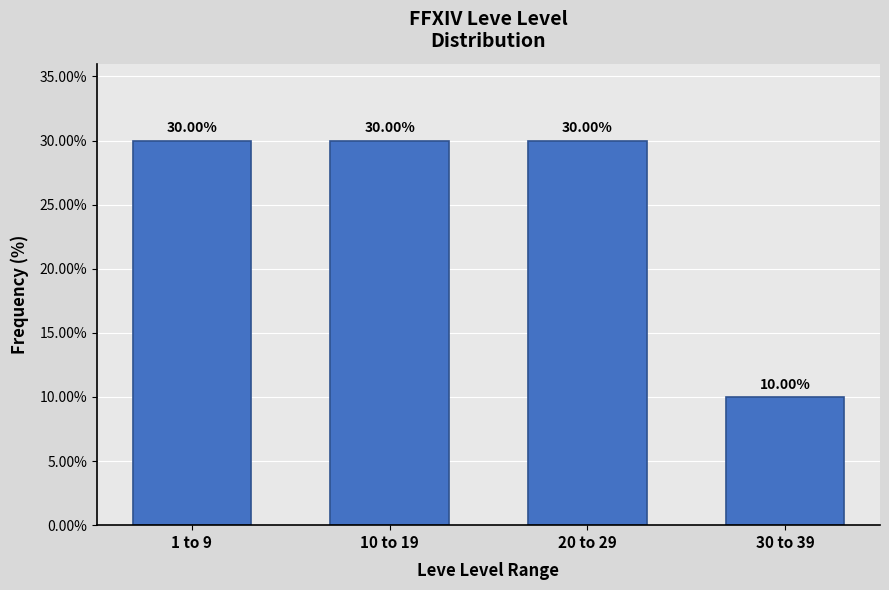

Between 30 to 39 and 1 to 9, which is larger?

1 to 9